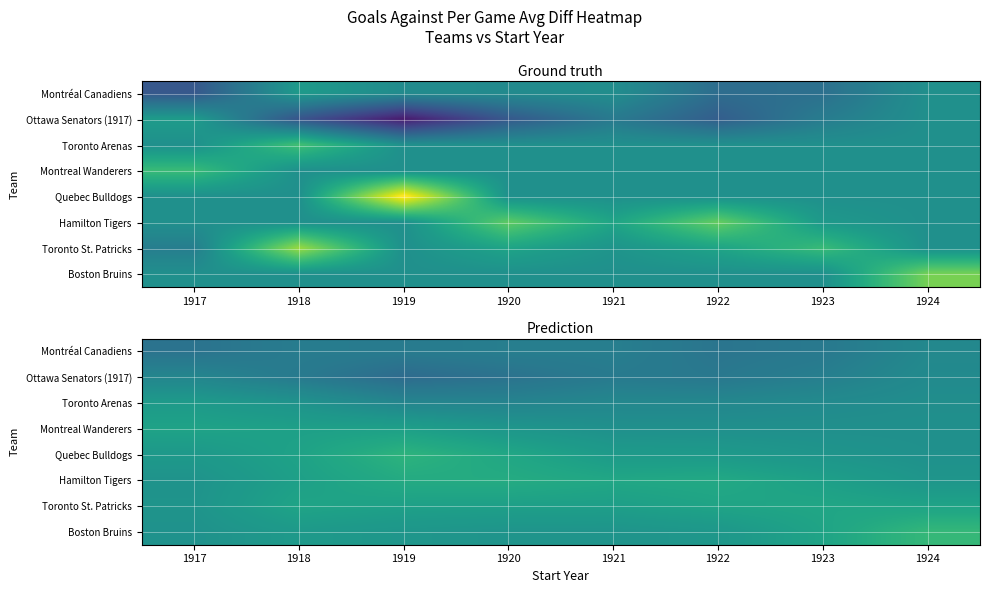

At which label does Ottawa Senators (1917) reach its minimum?

1919